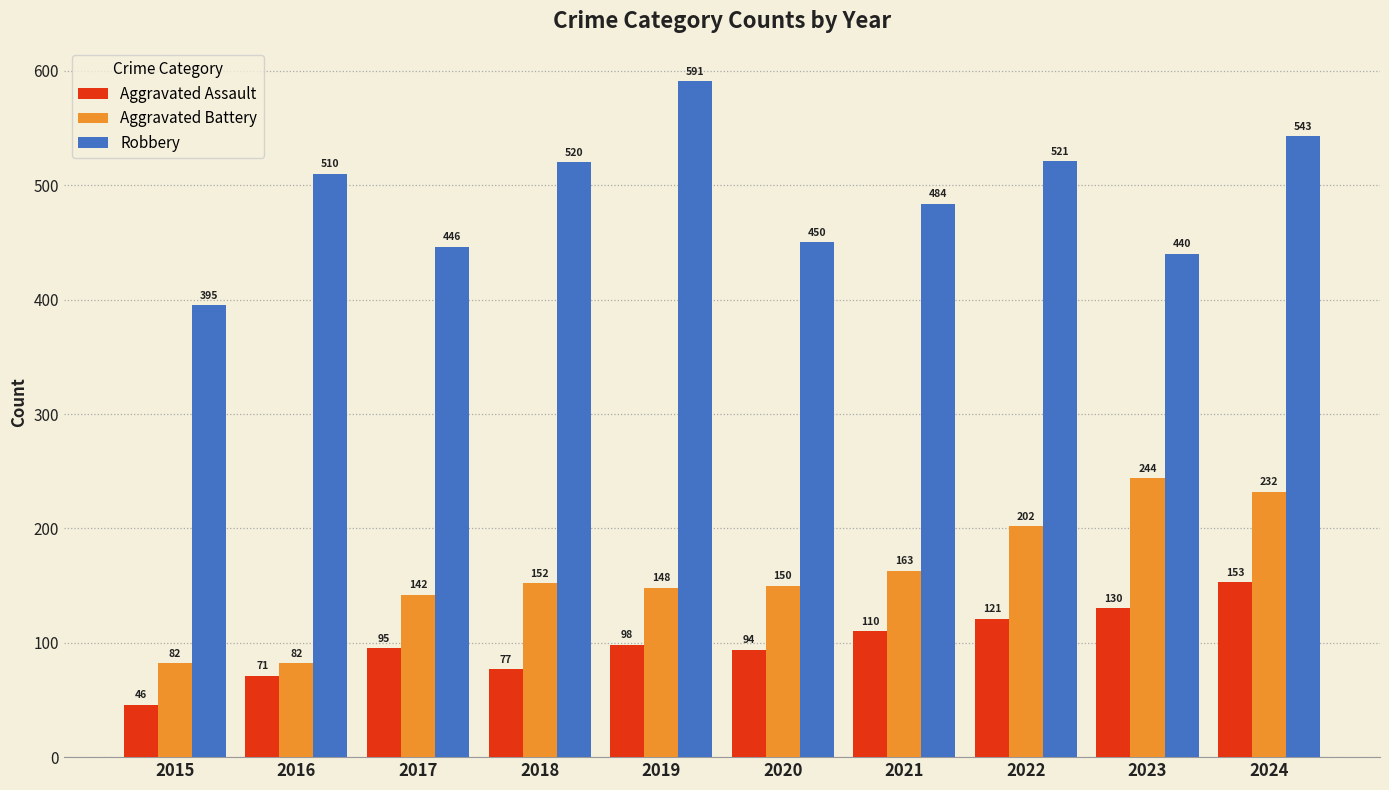

At which label is Robbery closest to 493?

2021